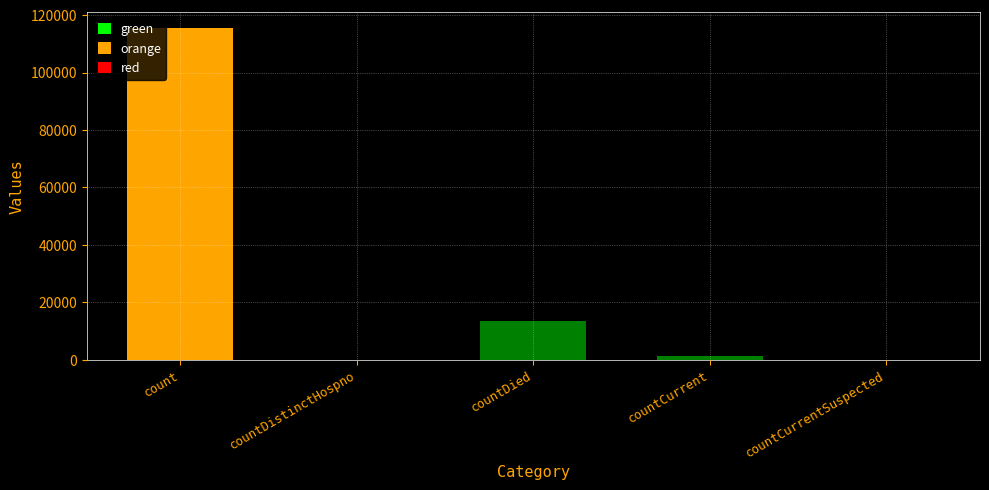

What is the average value?

26021